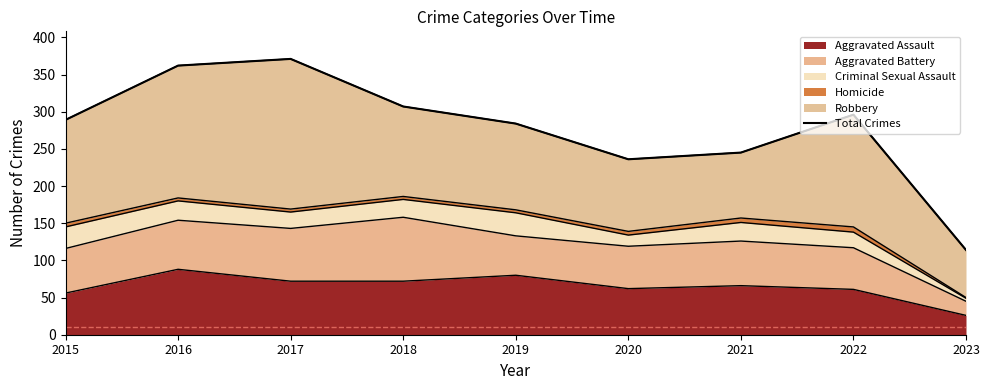

What is the change in value from 2016 to 2022?

-66